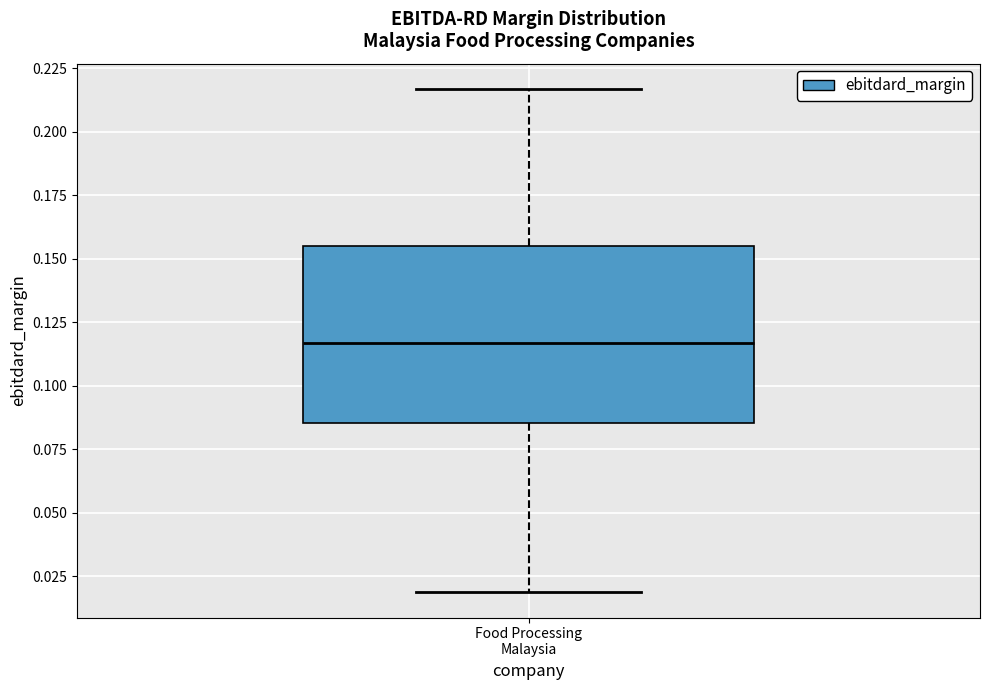

Where does the upper whisker of the box for Food Processing Malaysia end on the y-axis? The values are not printed on the chart, so give them approximately, as read against the axis.

0.215